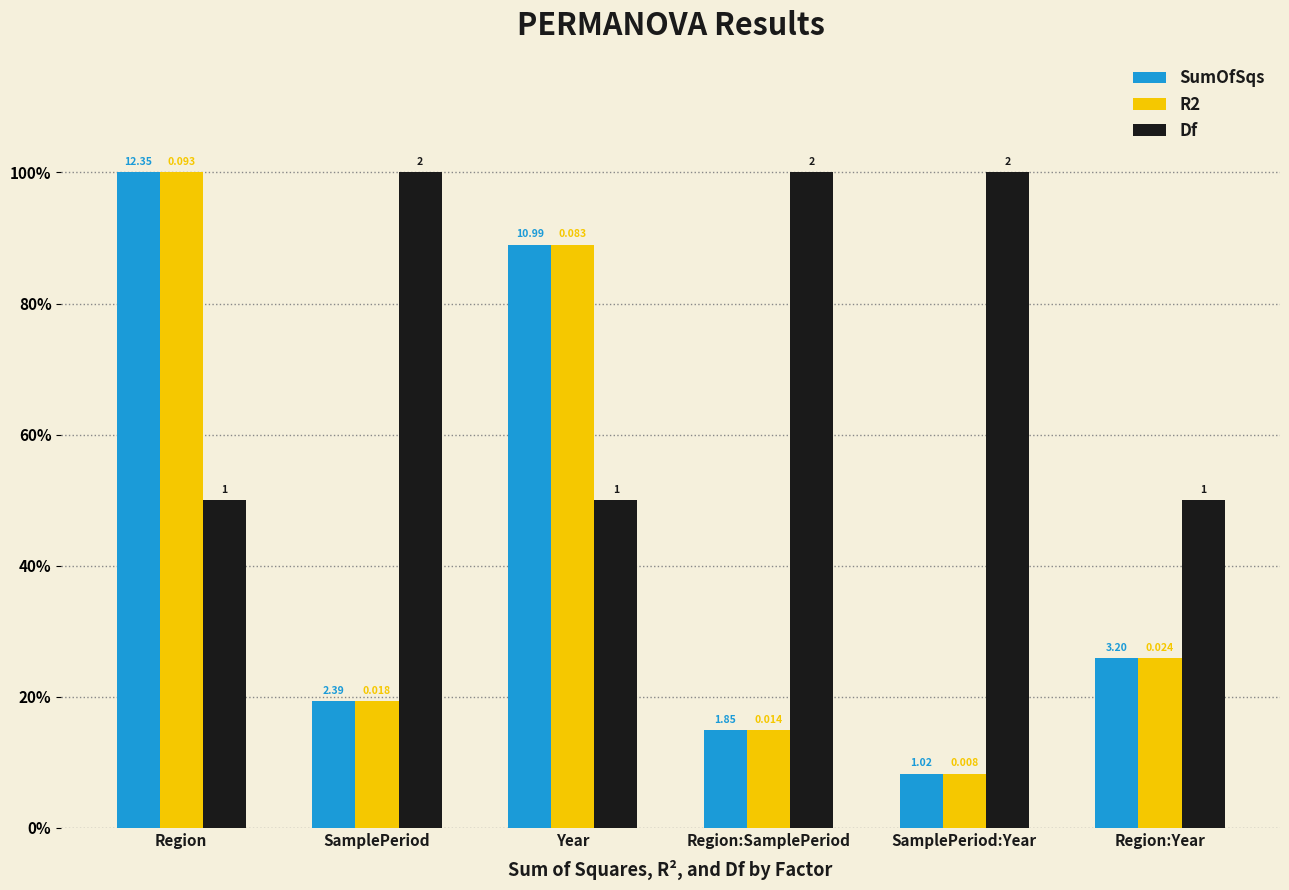

What are all the series names shown in the legend?

SumOfSqs, R2, Df